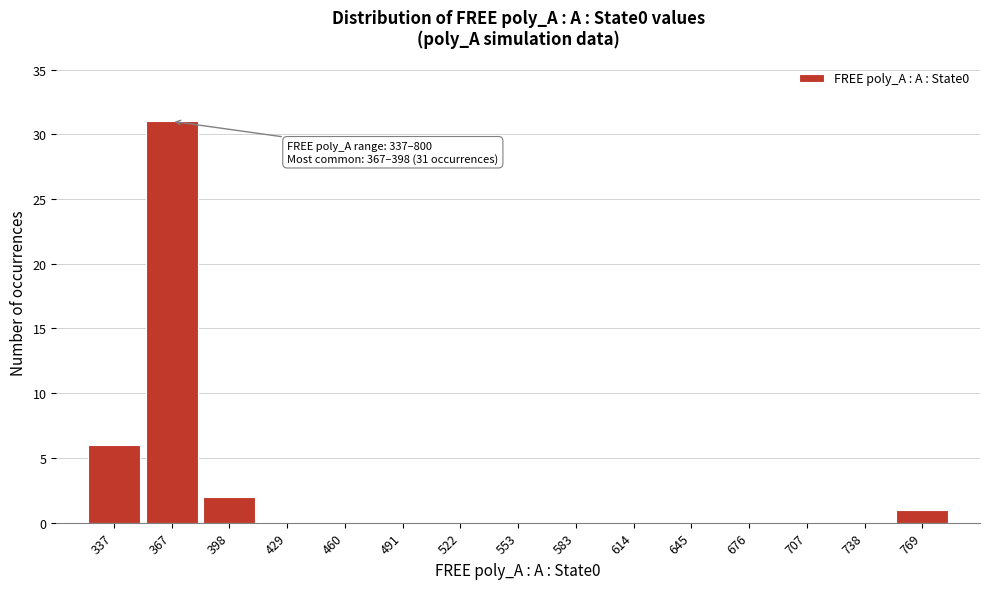

Reading right to left, extract all data points from this chart.

769=1	738=0	707=0	676=0	645=0	614=0	583=0	553=0	522=0	491=0	460=0	429=0	398=2	367=31	337=6